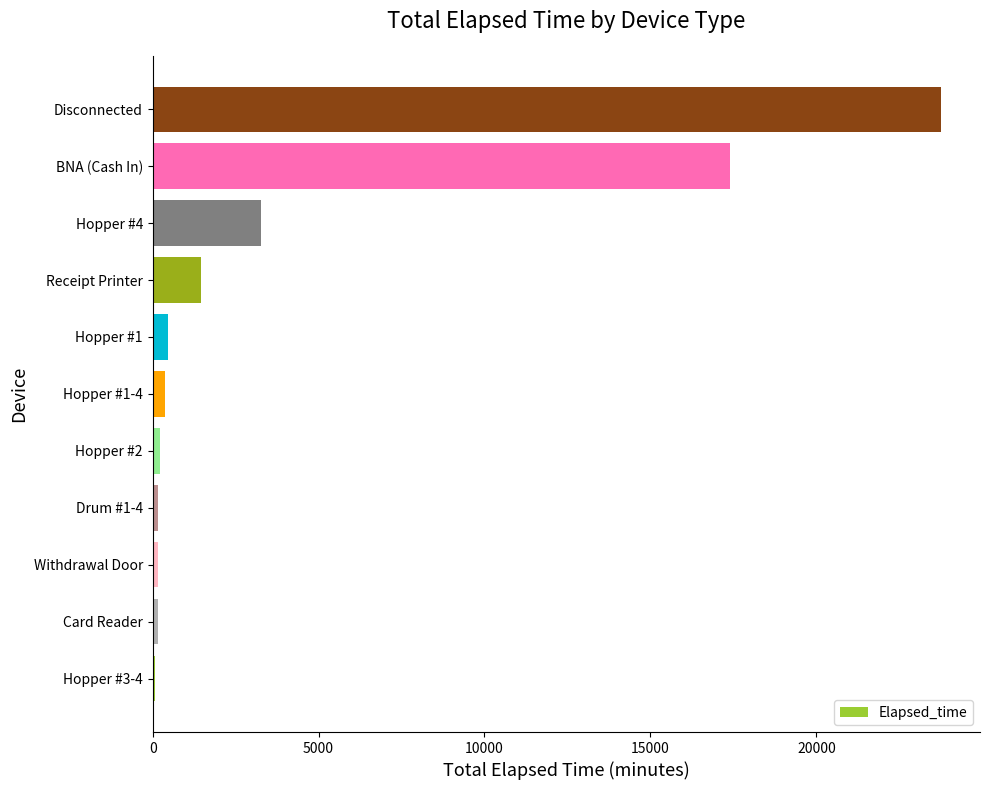

What is the smallest value displayed?

75